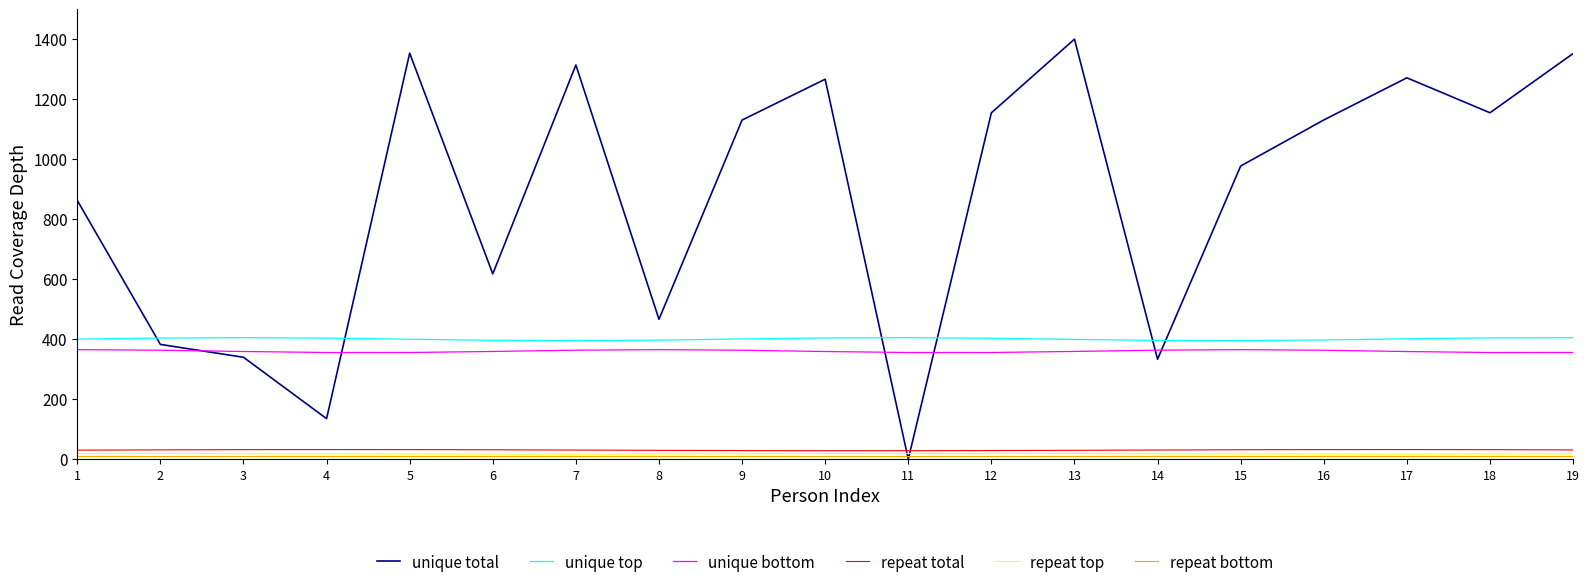

What value does the unique bottom series have at 19?

355.6